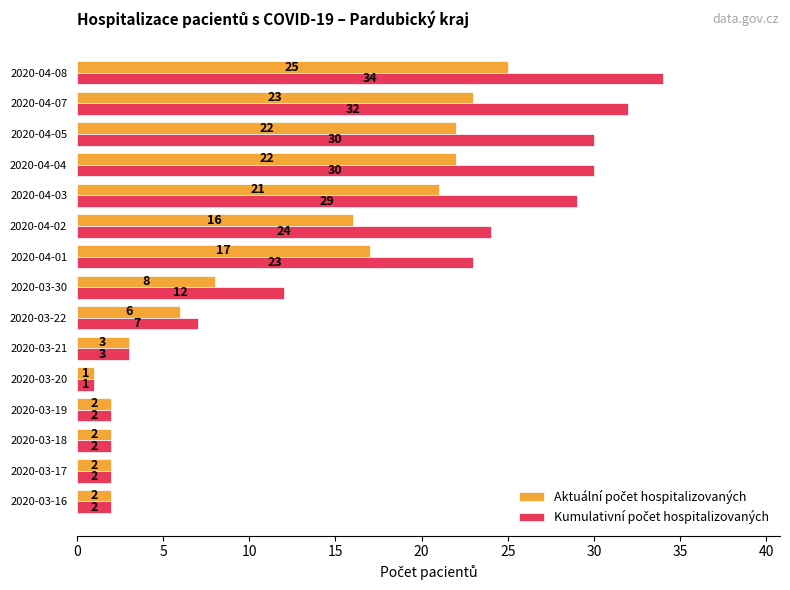

At how many categories does at least one series exceed 5?

9